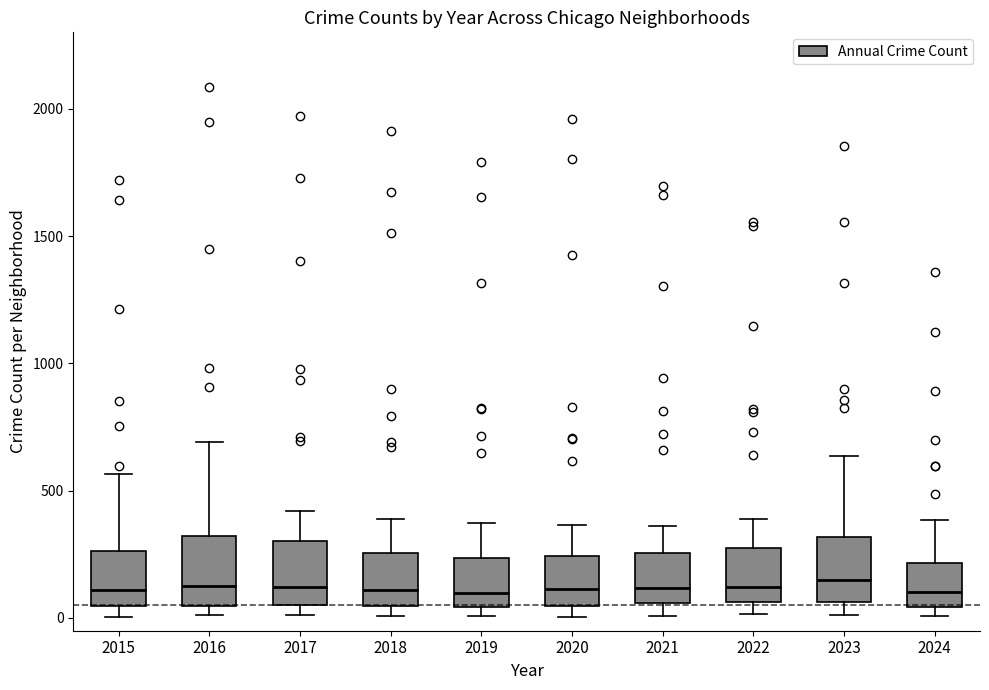

Reading left to right, read every box against the y-axis: the position of its median line, the range the box covers, and the ends of its whiskers. The values are not printed on the chart, so give them approximately, as read against the axis.

2015: median 100, box 50 to 250, whiskers 0 to 550
2016: median 150, box 50 to 300, whiskers 0 to 700
2017: median 100, box 50 to 300, whiskers 0 to 400
2018: median 100, box 50 to 250, whiskers 0 to 400
2019: median 100, box 50 to 250, whiskers 0 to 400
2020: median 100, box 50 to 250, whiskers 0 to 350
2021: median 100, box 50 to 250, whiskers 0 to 350
2022: median 100, box 50 to 250, whiskers 0 to 400
2023: median 150, box 50 to 300, whiskers 0 to 650
2024: median 100, box 50 to 200, whiskers 0 to 400